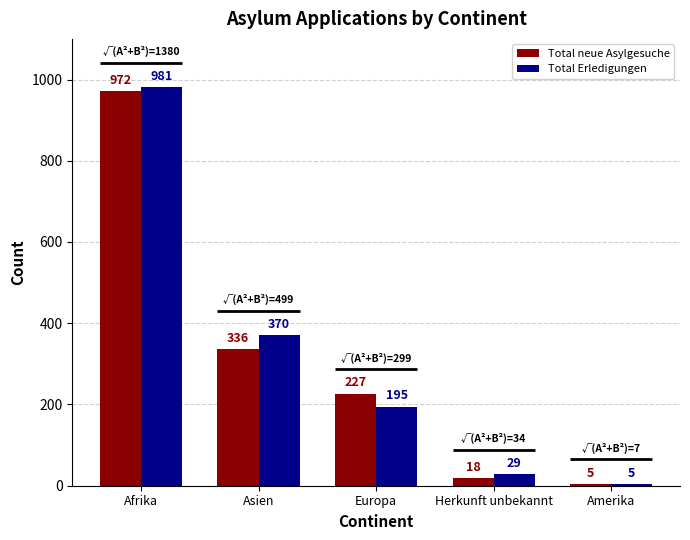

Count the number of categories in the chart.

5